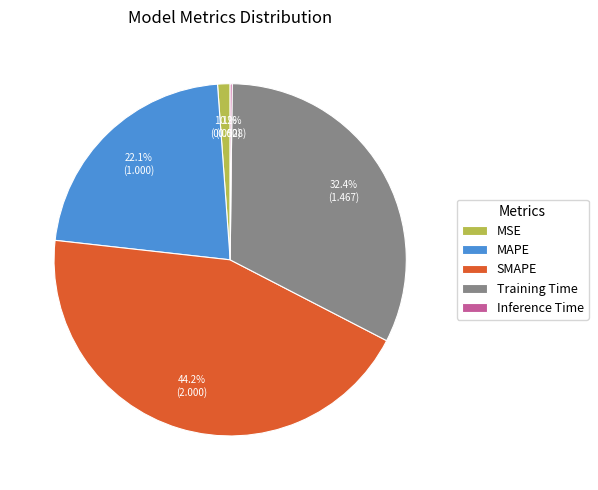

Combined, do MAPE and Training Time account for over 50%?

Yes